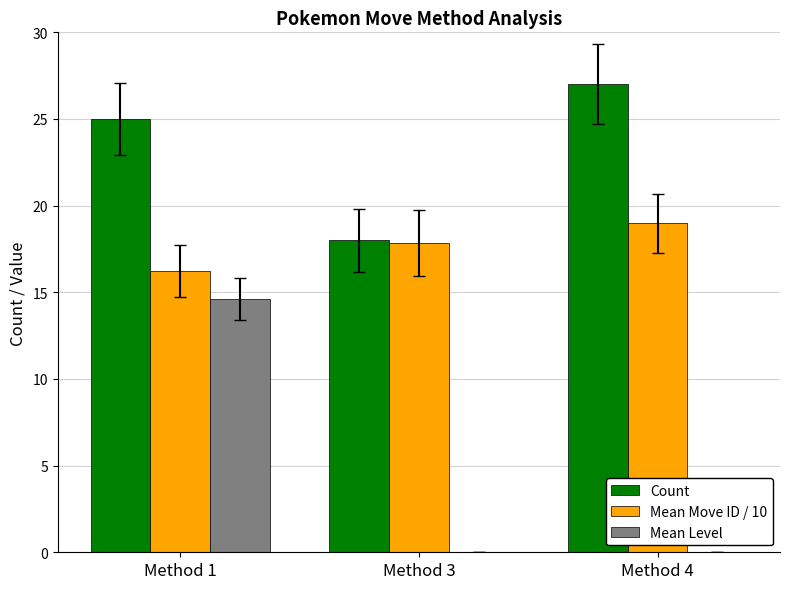

True or false: Mean Level has a value of 14.6 at Method 1.

True